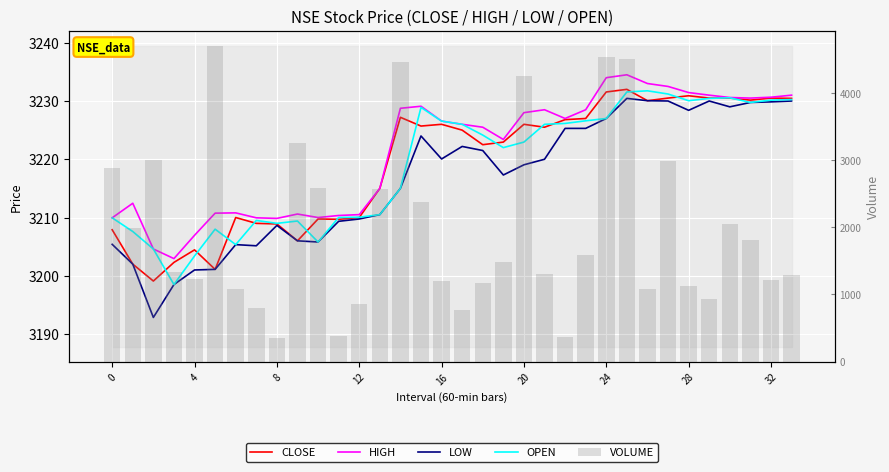

Which series has the widest spread of values?

VOLUME